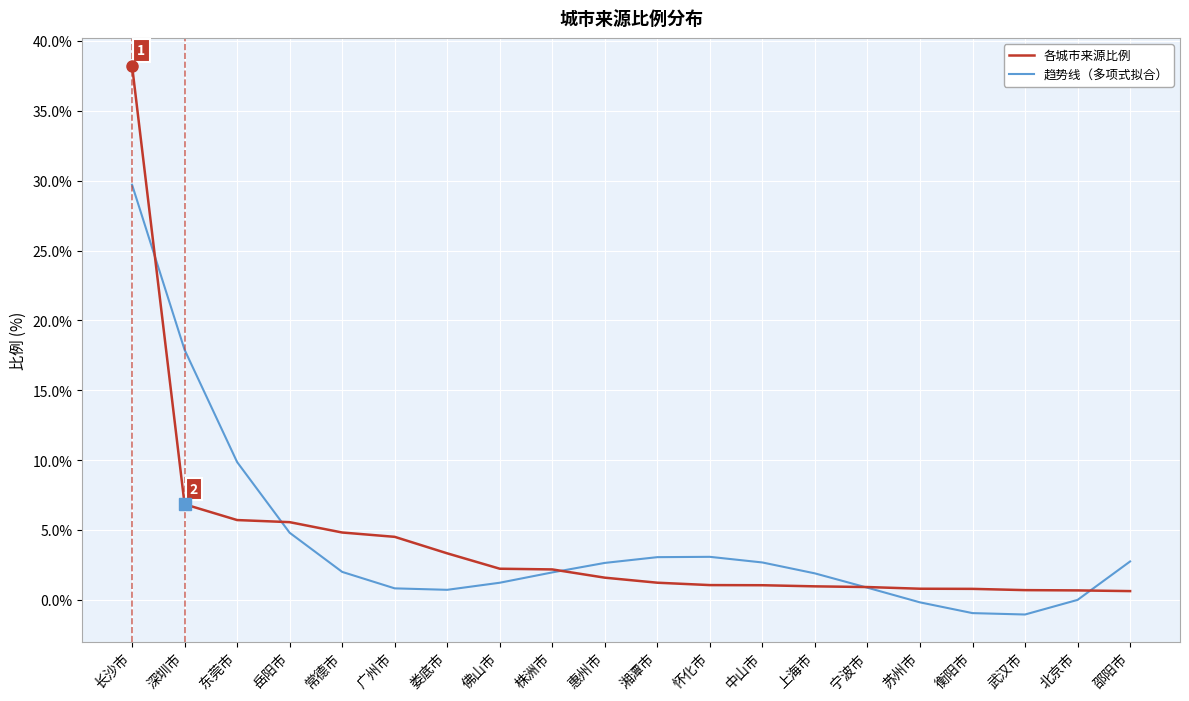

Rank the series by their maximum value, from lowest to highest.

趋势线（多项式拟合）, 各城市来源比例